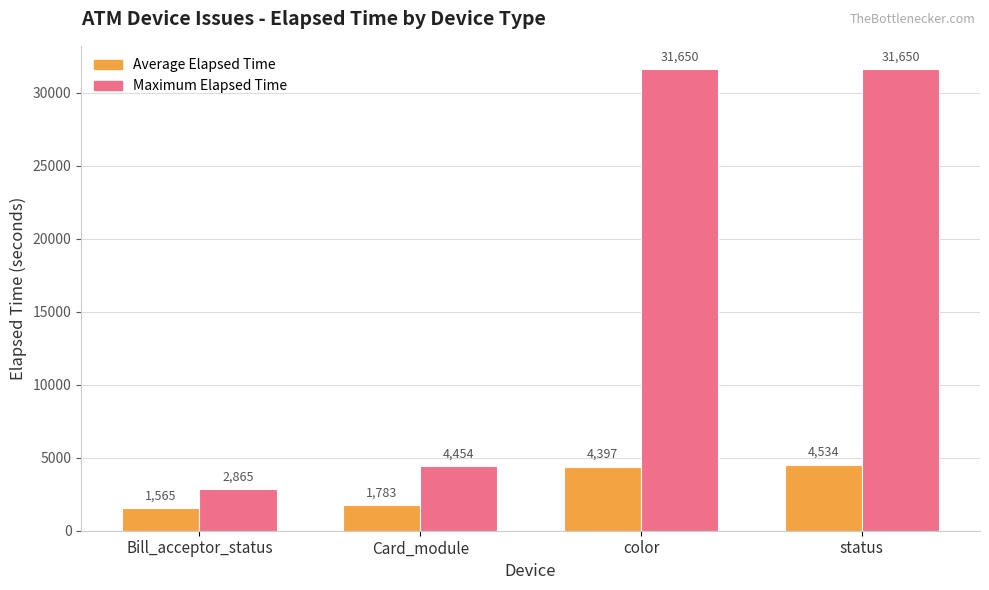

Which series has the widest spread of values?

Maximum Elapsed Time